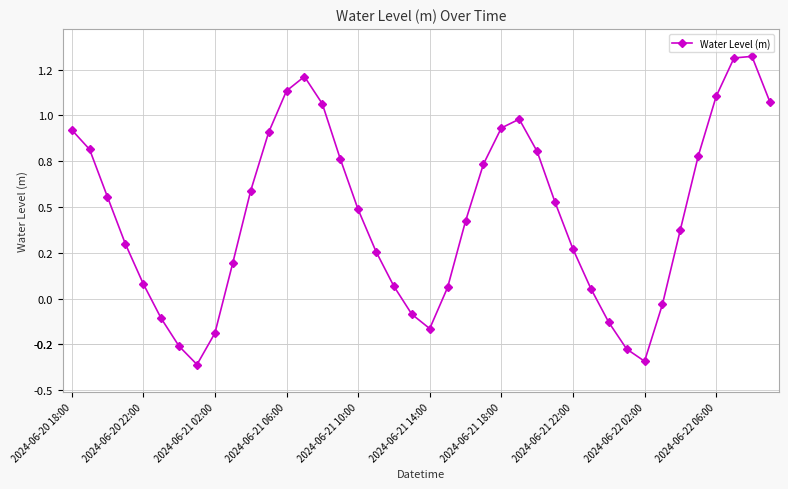

Does the chart have visible grid lines?

Yes